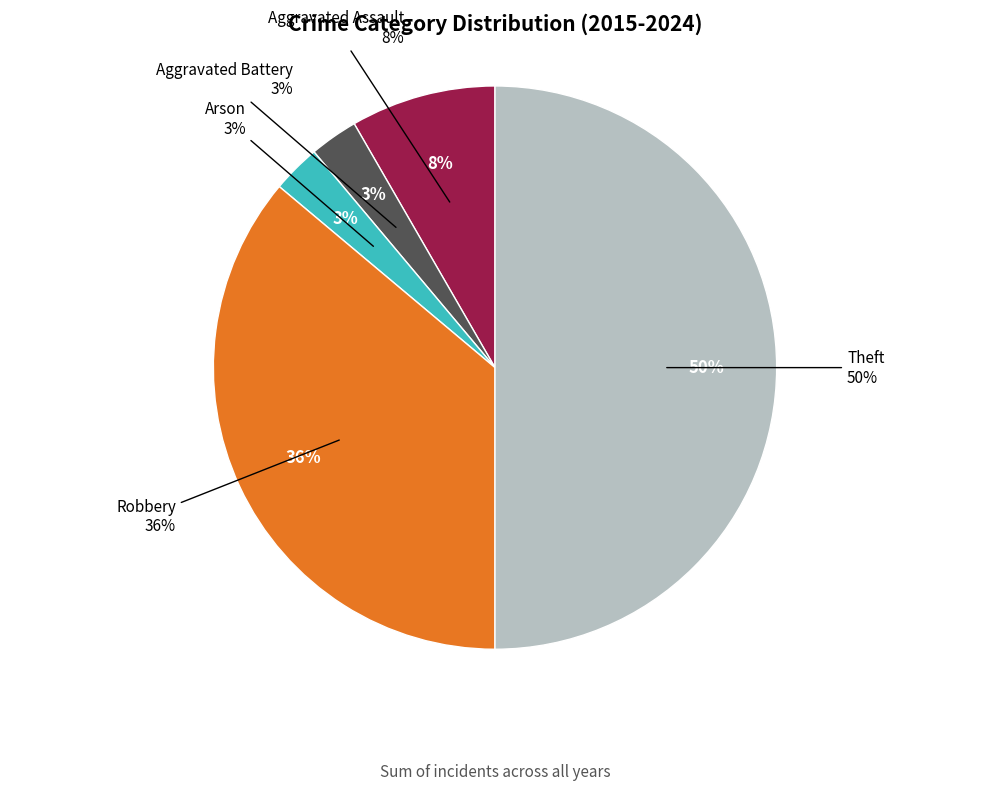

Rank the categories by value from highest to lowest.

Theft, Robbery, Aggravated Assault, Aggravated Battery, Arson